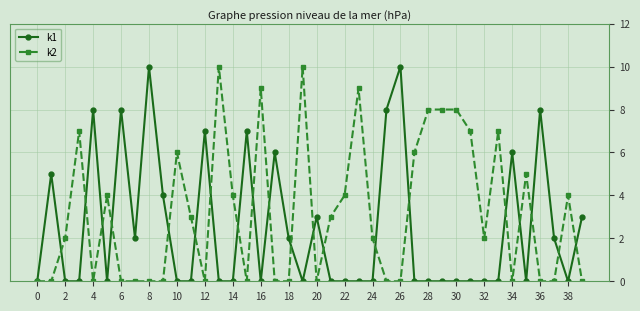

List the series in order of their overall mean, lowest first.

k1, k2